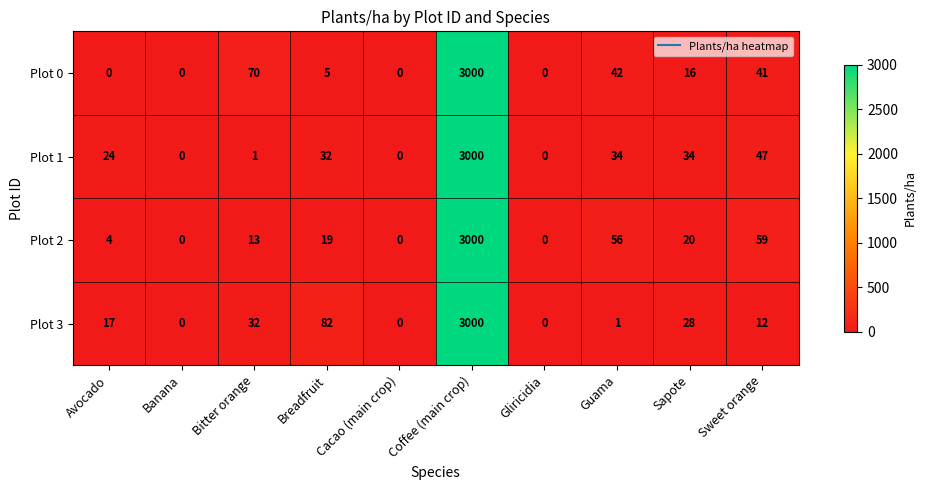

At which category is the sum across all series the highest?

Coffee (main crop)